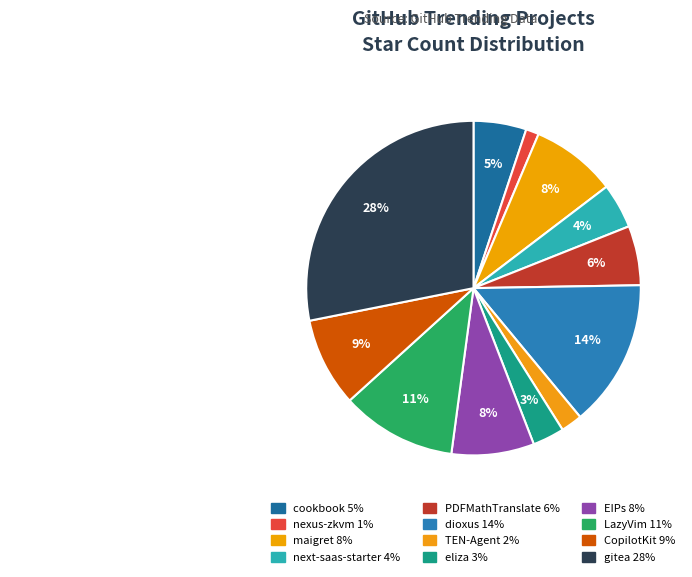

Is there a majority slice in this chart?

No